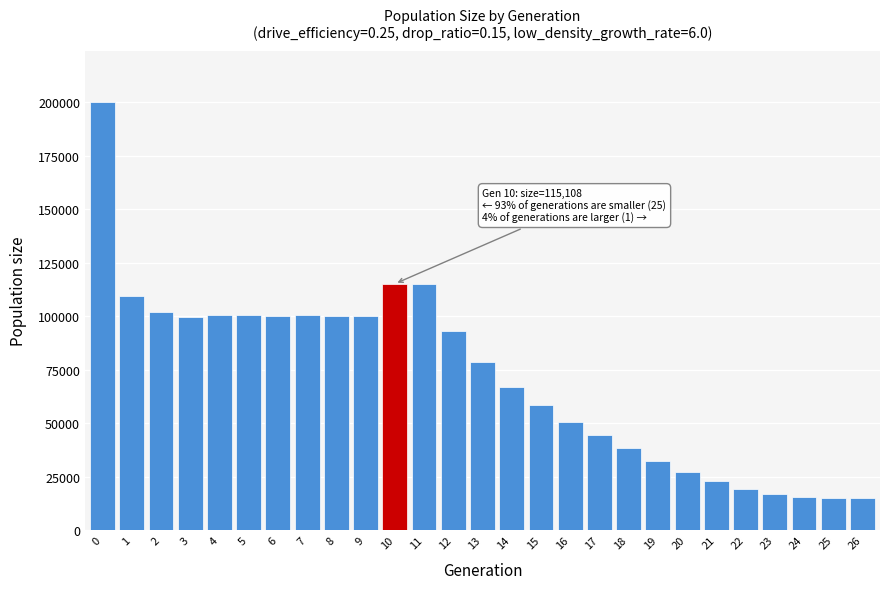

What is the value of the 10th bar from the left?

100028